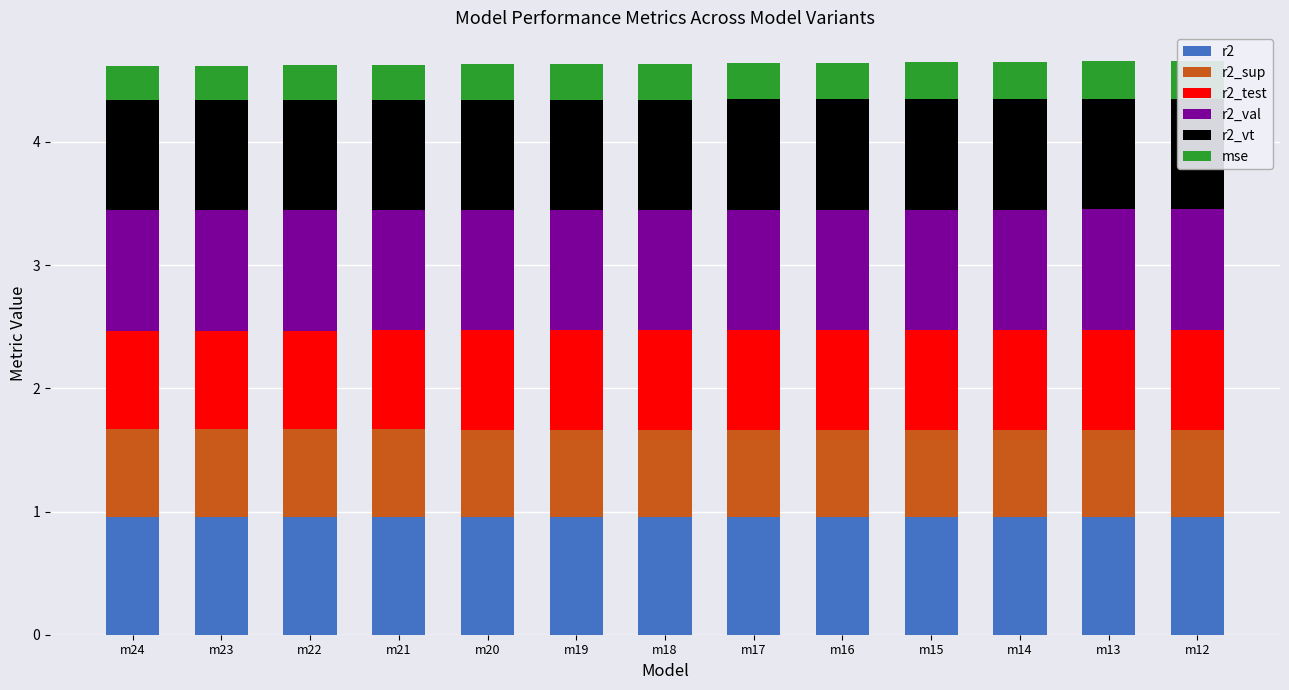

Reading left to right, transcribe all the data shown in this chart.

r2: m24=1.0	m23=1.0	m22=1.0	m21=1.0	m20=1.0	m19=1.0	m18=1.0	m17=1.0	m16=1.0	m15=1.0	m14=1.0	m13=1.0	m12=1.0
r2_sup: m24=0.7	m23=0.7	m22=0.7	m21=0.7	m20=0.7	m19=0.7	m18=0.7	m17=0.7	m16=0.7	m15=0.7	m14=0.7	m13=0.7	m12=0.7
r2_test: m24=0.8	m23=0.8	m22=0.8	m21=0.8	m20=0.8	m19=0.8	m18=0.8	m17=0.8	m16=0.8	m15=0.8	m14=0.8	m13=0.8	m12=0.8
r2_val: m24=1.0	m23=1.0	m22=1.0	m21=1.0	m20=1.0	m19=1.0	m18=1.0	m17=1.0	m16=1.0	m15=1.0	m14=1.0	m13=1.0	m12=1.0
r2_vt: m24=0.9	m23=0.9	m22=0.9	m21=0.9	m20=0.9	m19=0.9	m18=0.9	m17=0.9	m16=0.9	m15=0.9	m14=0.9	m13=0.9	m12=0.9
mse: m24=0.3	m23=0.3	m22=0.3	m21=0.3	m20=0.3	m19=0.3	m18=0.3	m17=0.3	m16=0.3	m15=0.3	m14=0.3	m13=0.3	m12=0.3